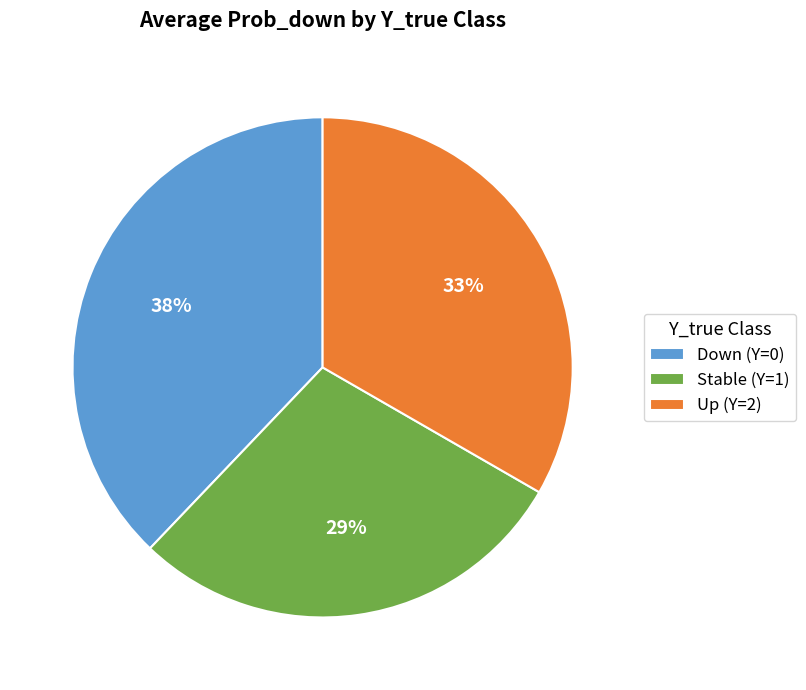

Which category has the smallest portion of the pie?

Stable (Y=1)